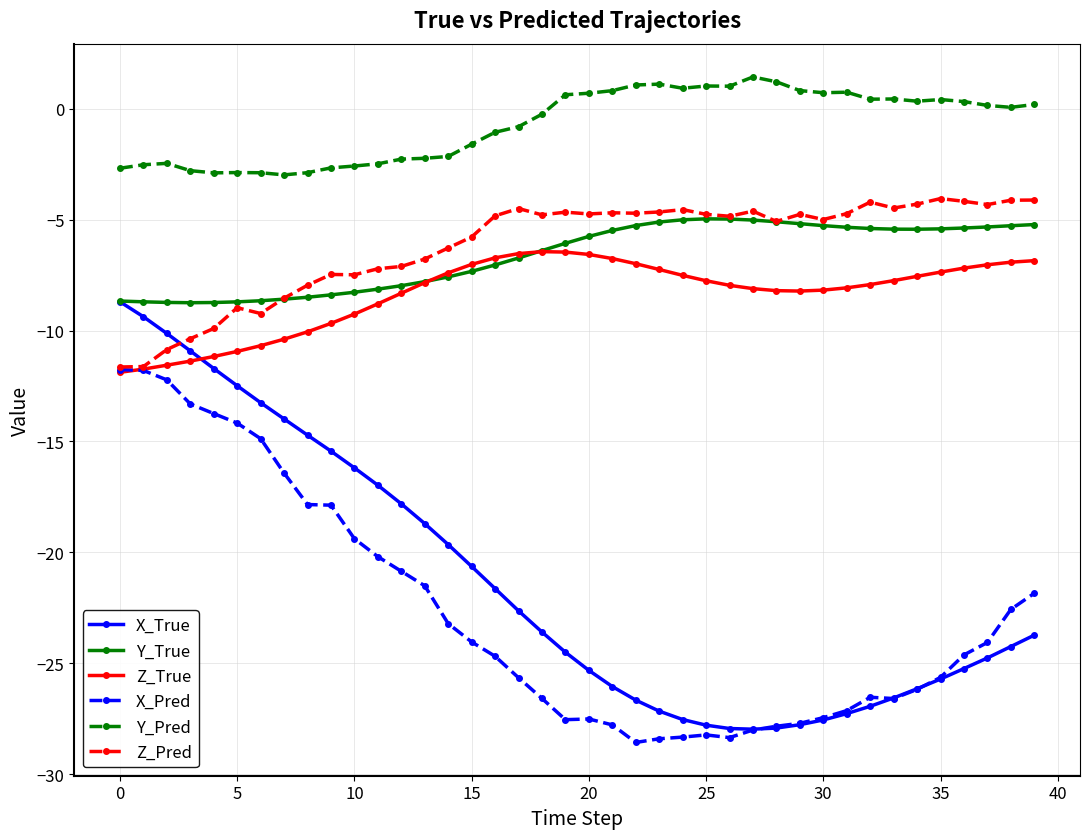

True or false: Y_Pred and Z_Pred intersect in this chart.

False